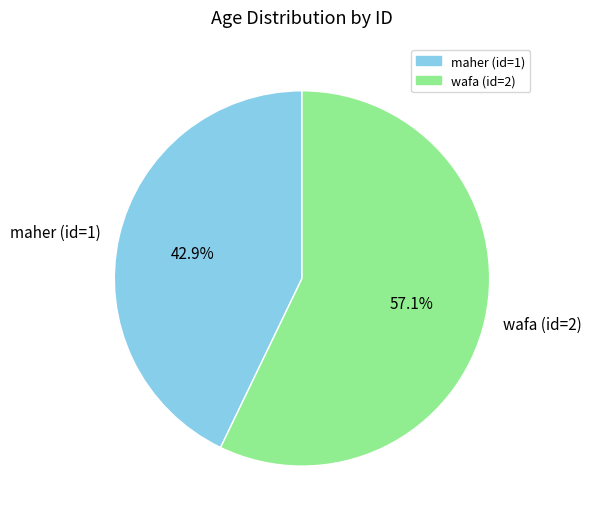

Which category accounts for the majority?

wafa (id=2)